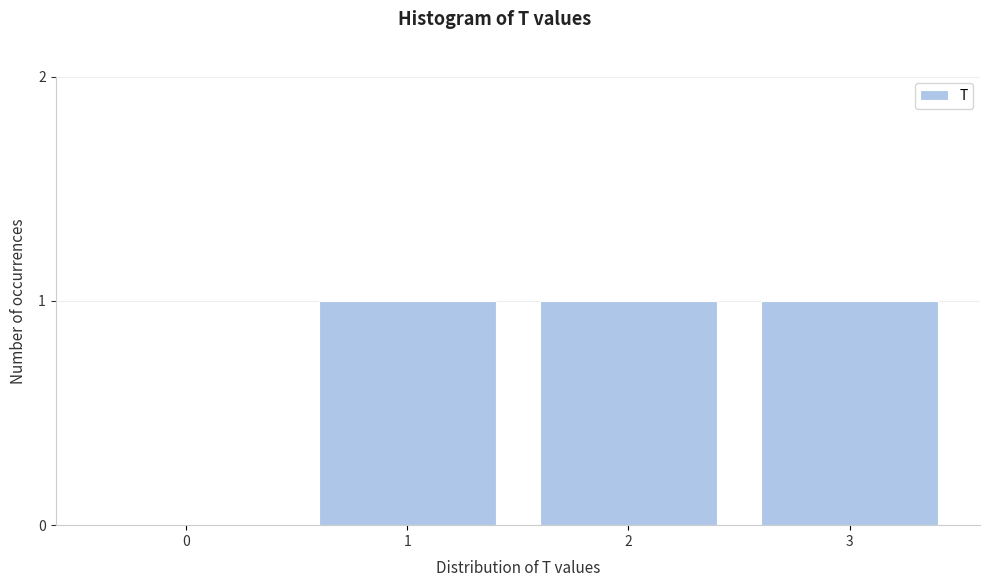

Reading right to left, extract all data points from this chart.

3=1	2=1	1=1	0=0